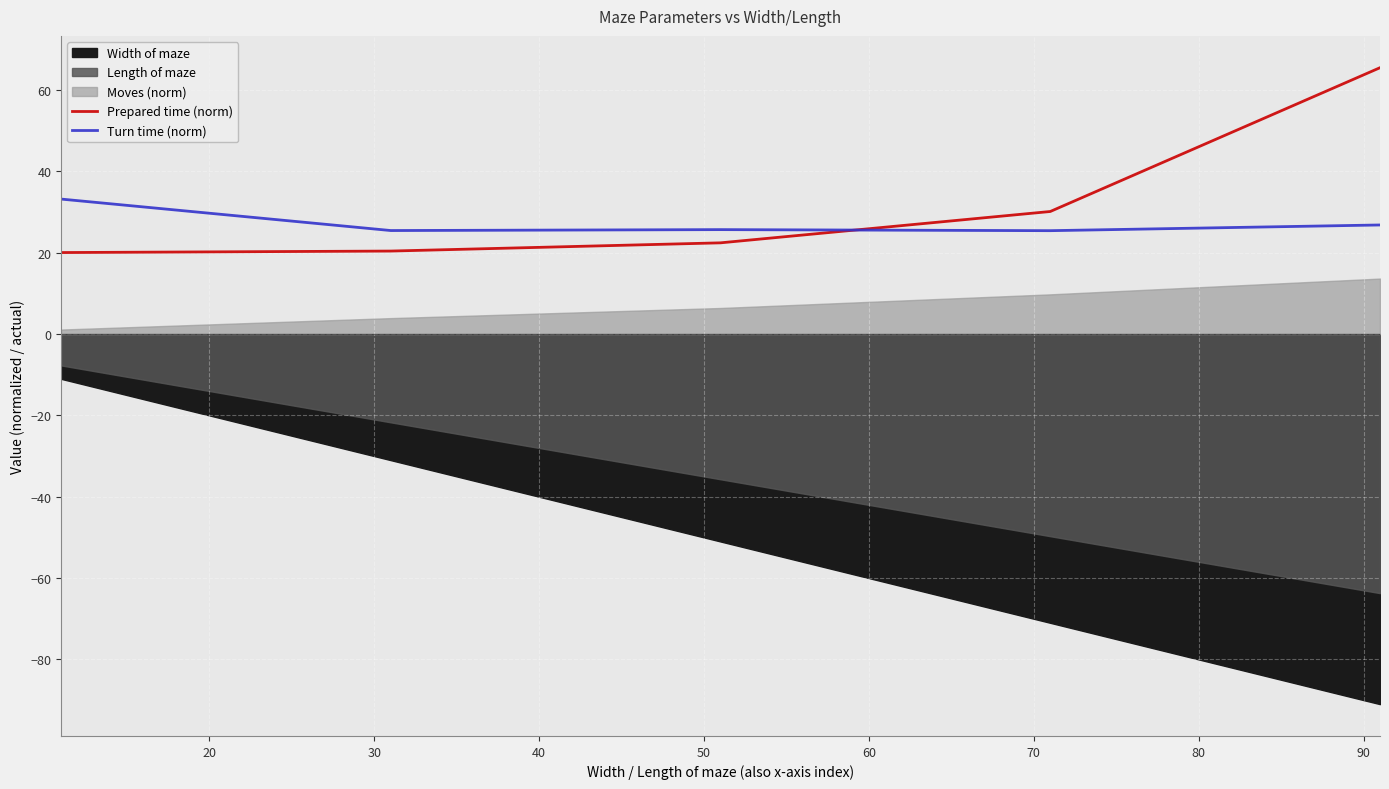

What is the value of the Turn time (norm) point at the 2nd from the left?

25.5